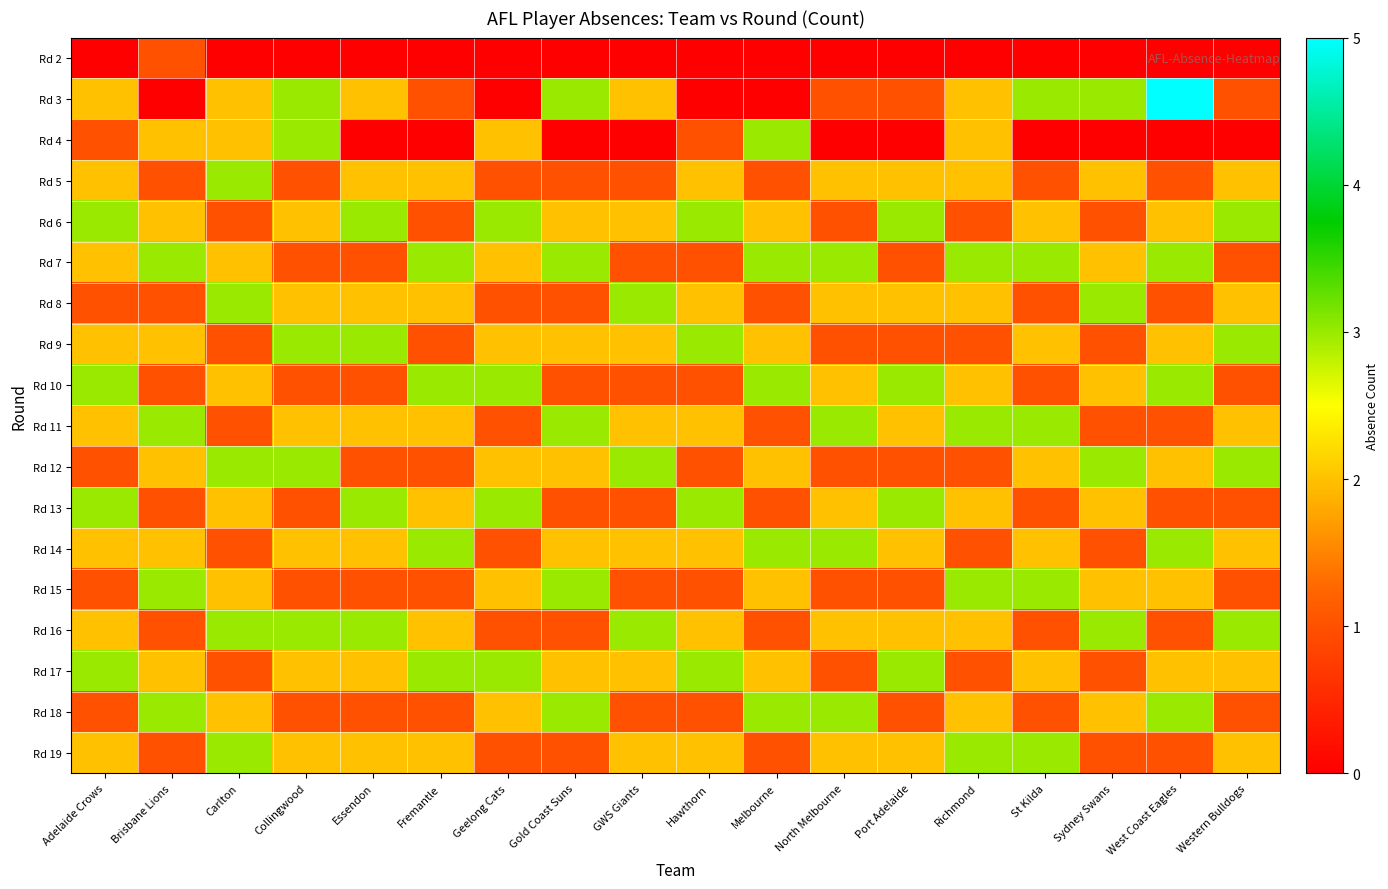

List the series in order of their peak value, highest first.

Rd 3, Rd 4, Rd 5, Rd 6, Rd 7, Rd 8, Rd 9, Rd 10, Rd 11, Rd 12, Rd 13, Rd 14, Rd 15, Rd 16, Rd 17, Rd 18, Rd 19, Rd 2